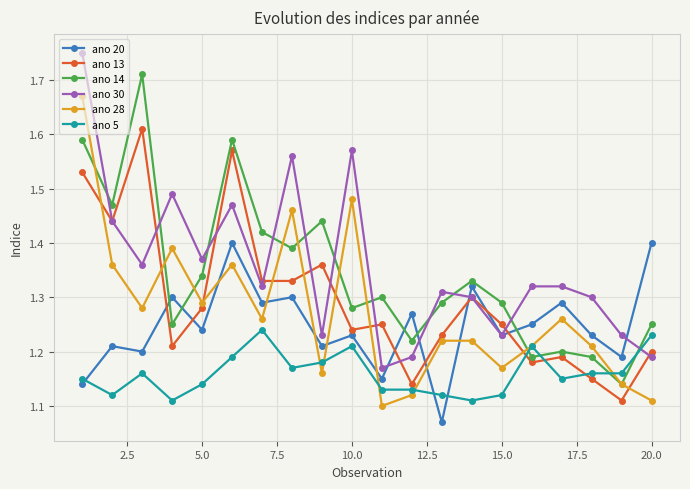

After their last crossing, which series has the higher values: ano 14 or ano 5?

ano 14